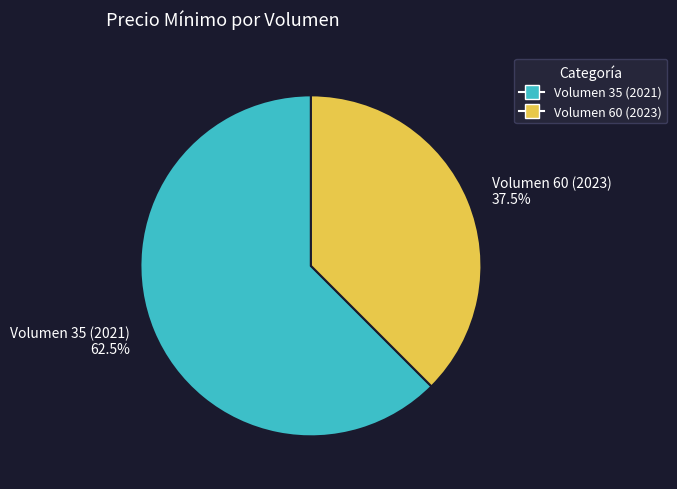

How many segments does this pie chart have?

2